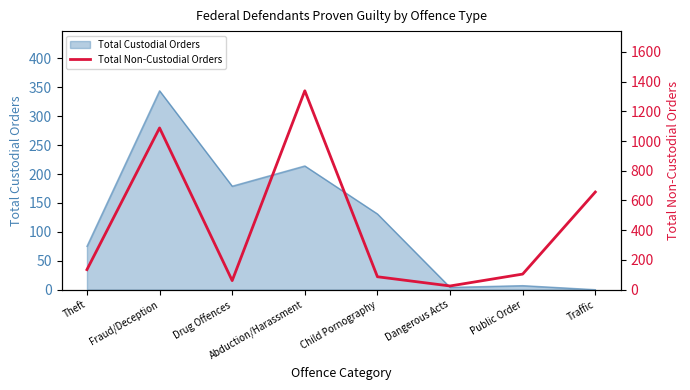

The Total Custodial Orders series shows 75 at Theft. True or false?

True